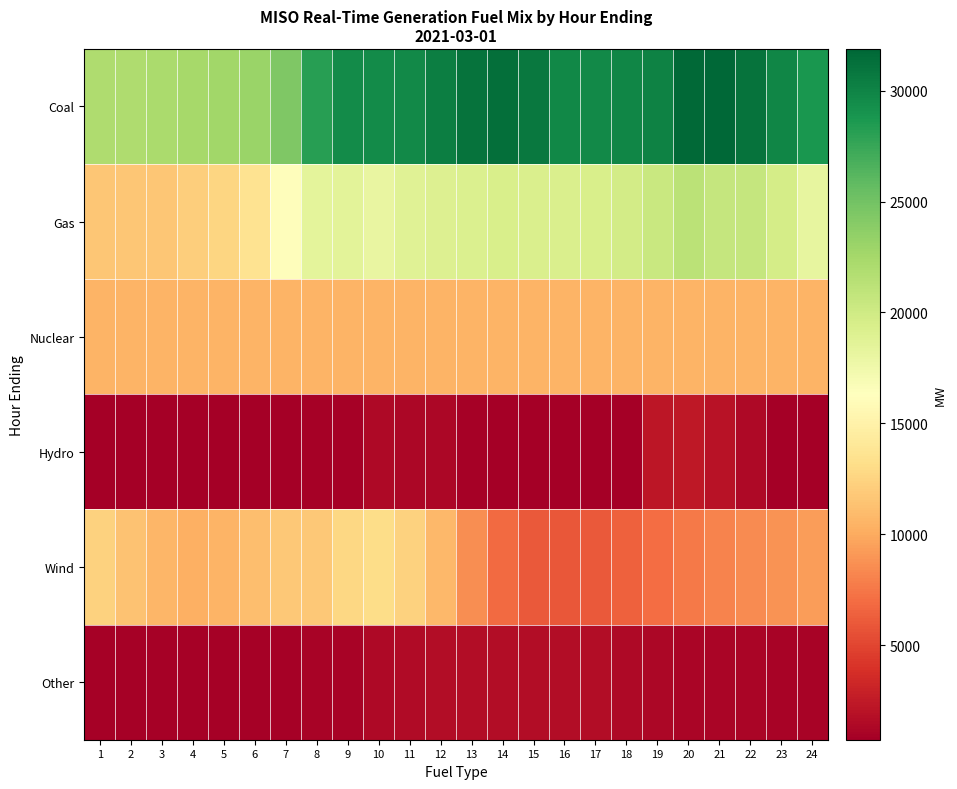

Which series has the largest total across all categories?

Coal